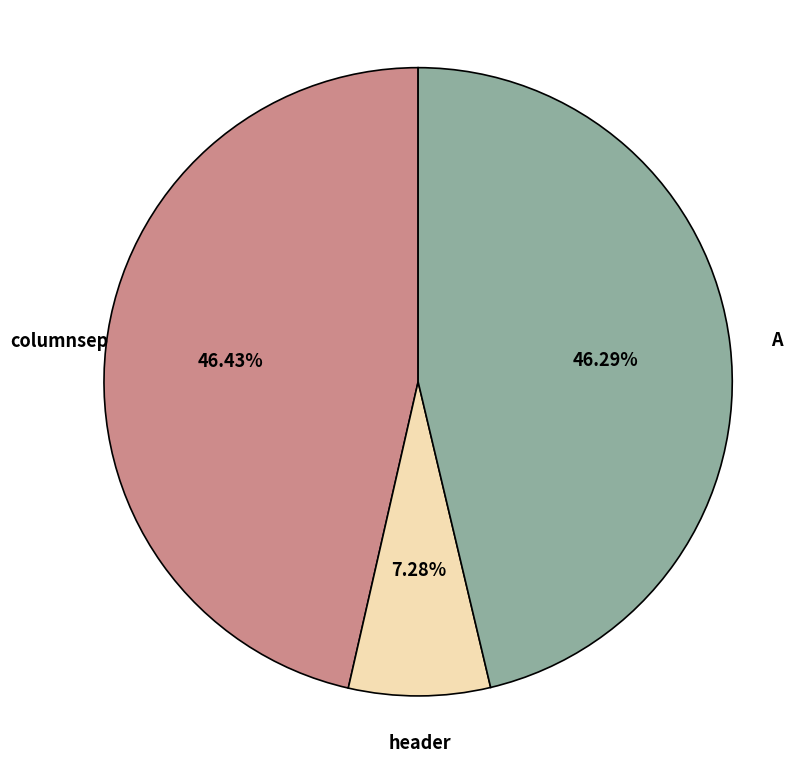

Does A account for over 50% of the chart?

No